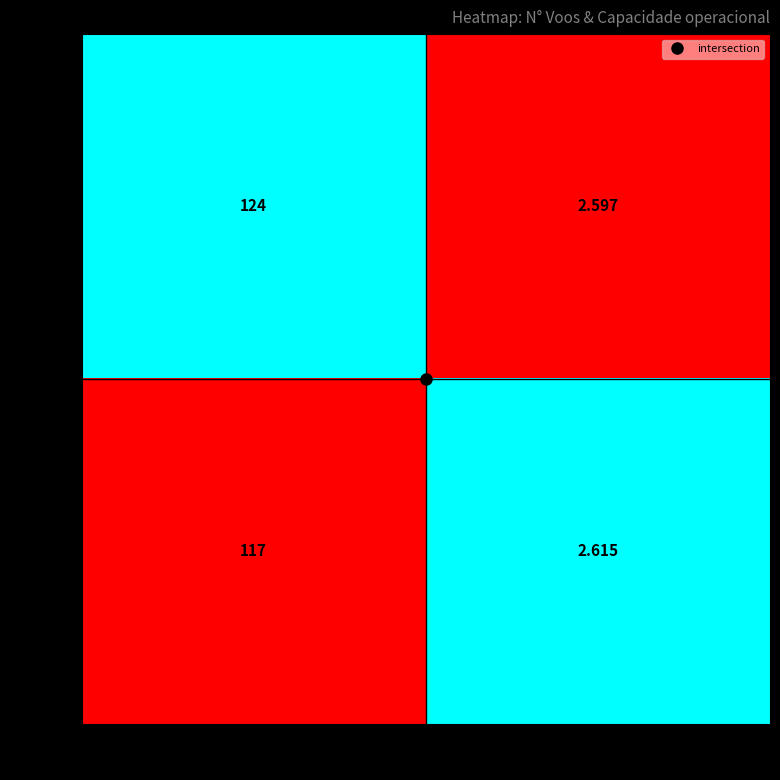

At which category is the sum across all series the highest?

N° Voos